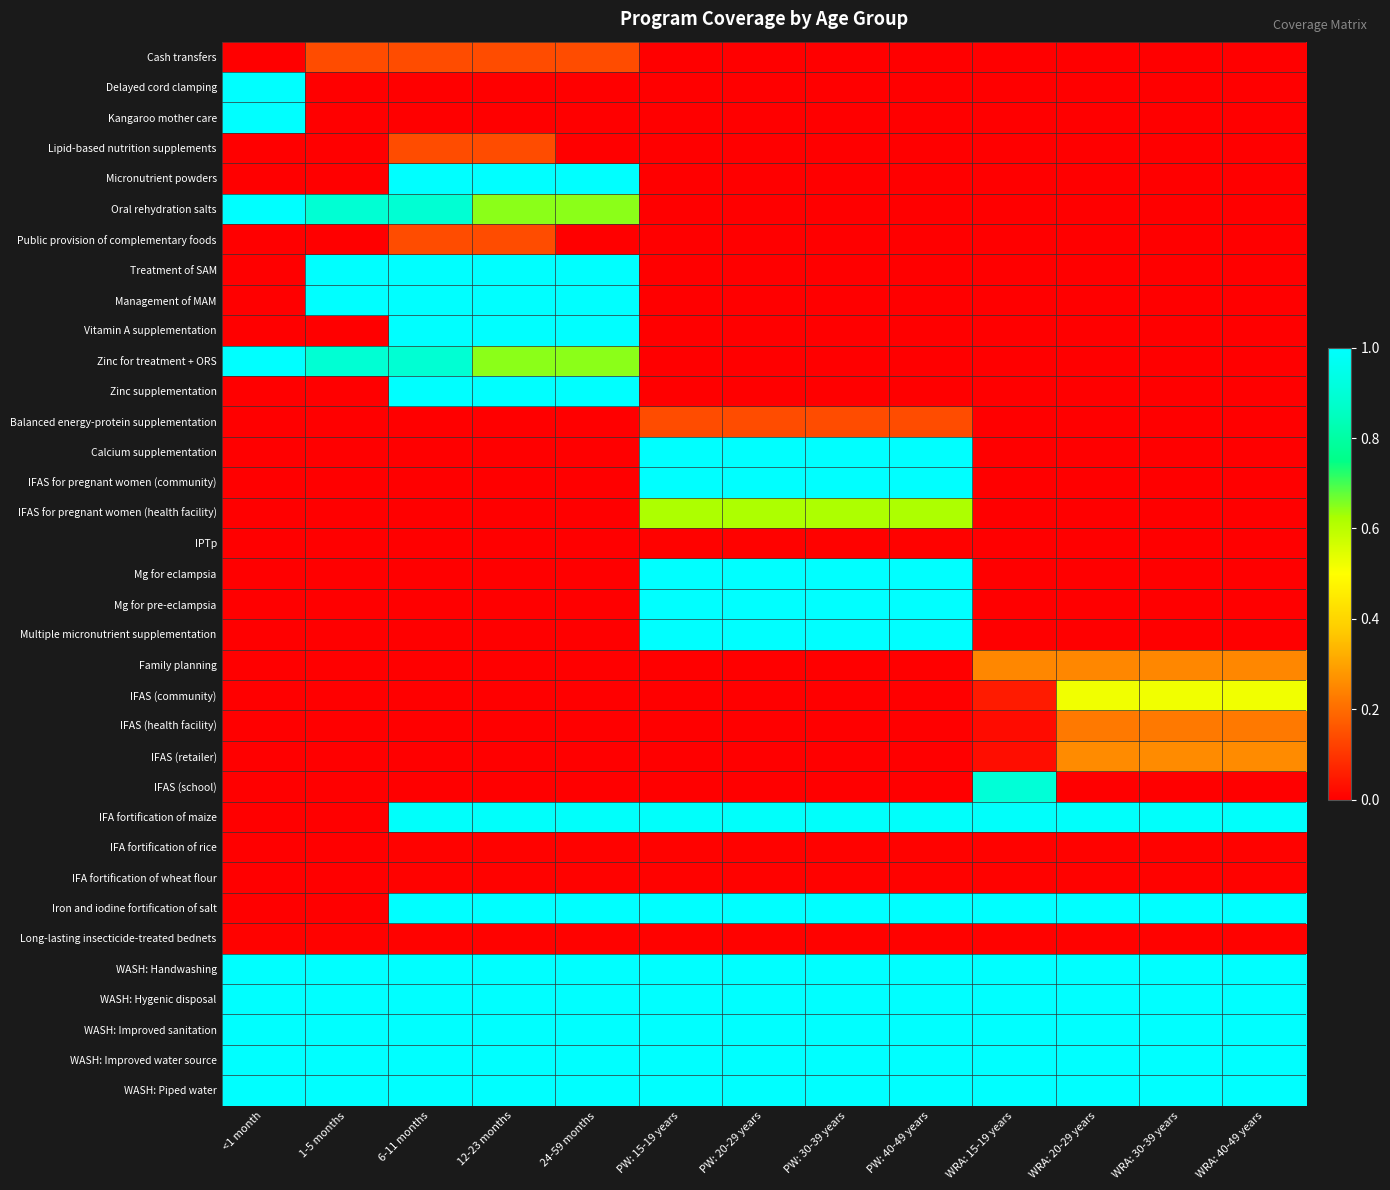

How many categories are shown in the chart?

13